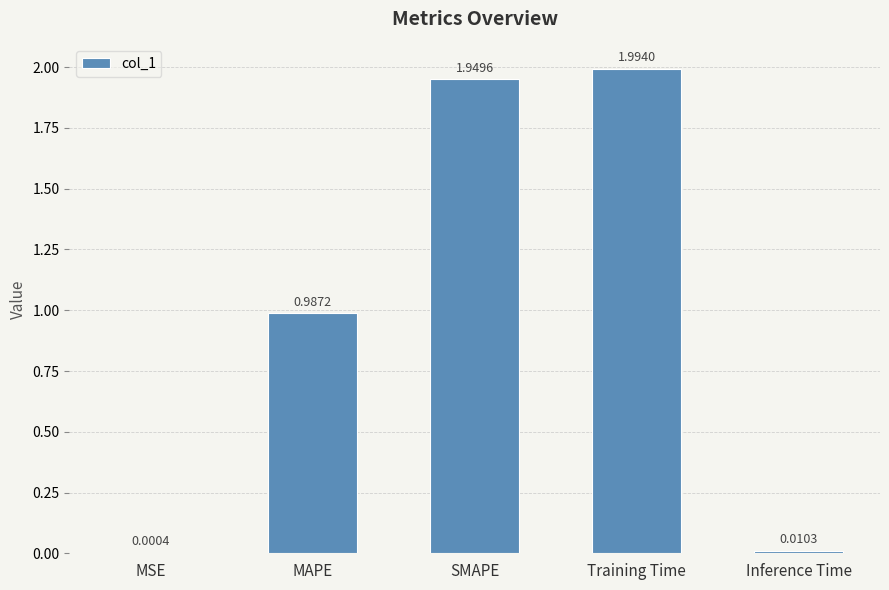

How many distinct data groups are displayed?

1